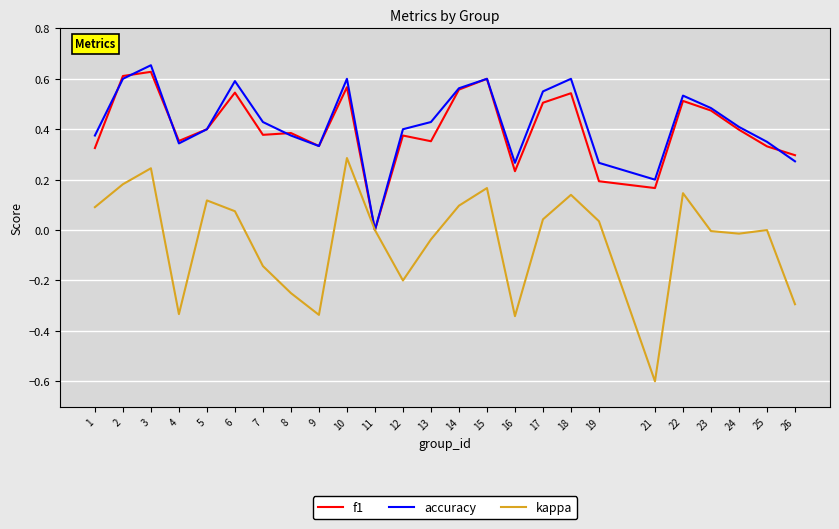

The value of accuracy at 9 is 0.2. True or false?

False